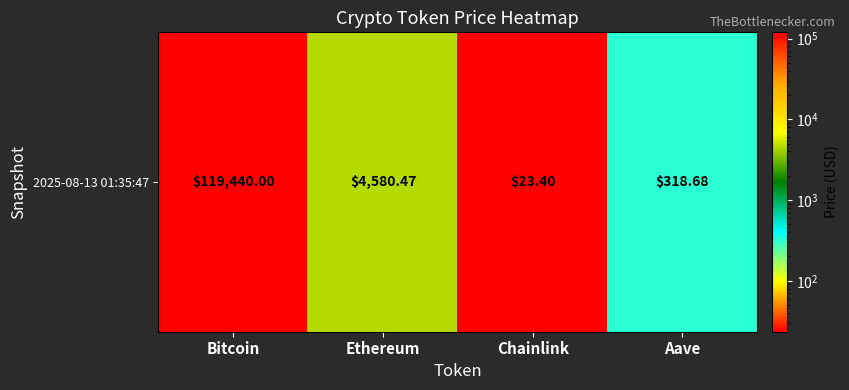

List the labels in order of value, smallest first.

Chainlink, Aave, Ethereum, Bitcoin